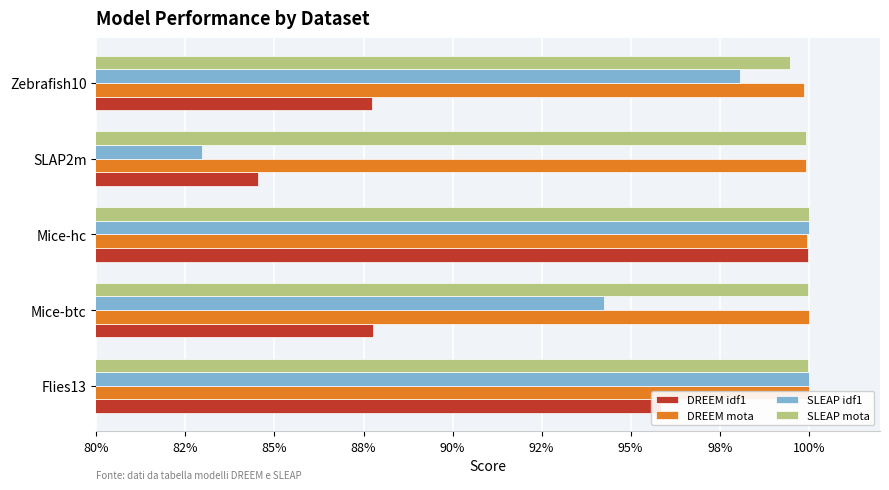

Rank the series by their maximum value, from highest to lowest.

SLEAP idf1, SLEAP mota, DREEM mota, DREEM idf1